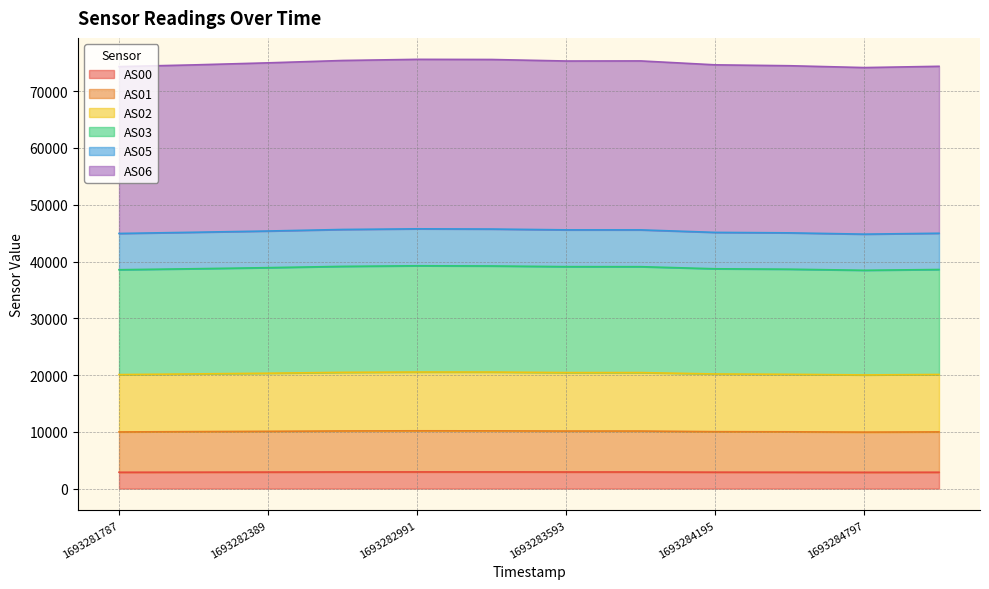

What is the difference between the AS00 values at 1693283593 and 1693282690?

6